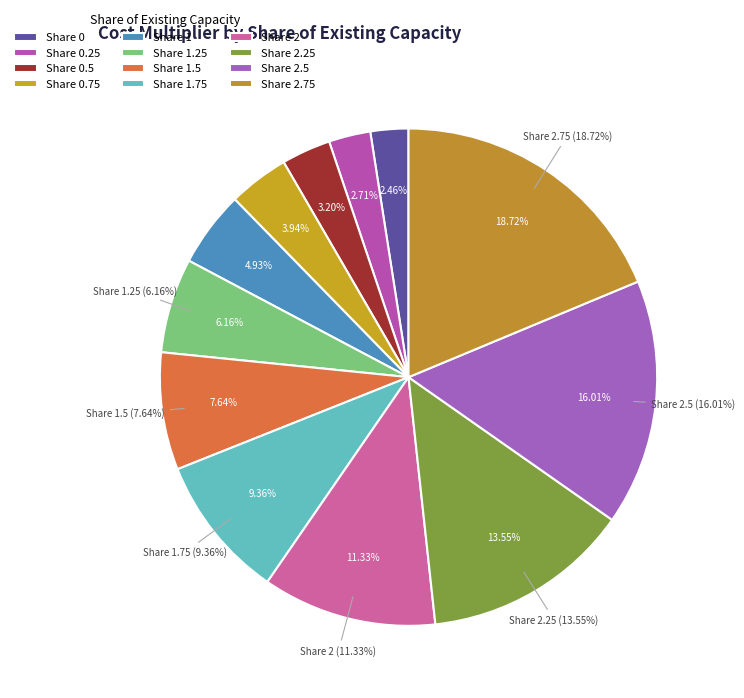

Is there any slice that represents more than half of the pie?

No